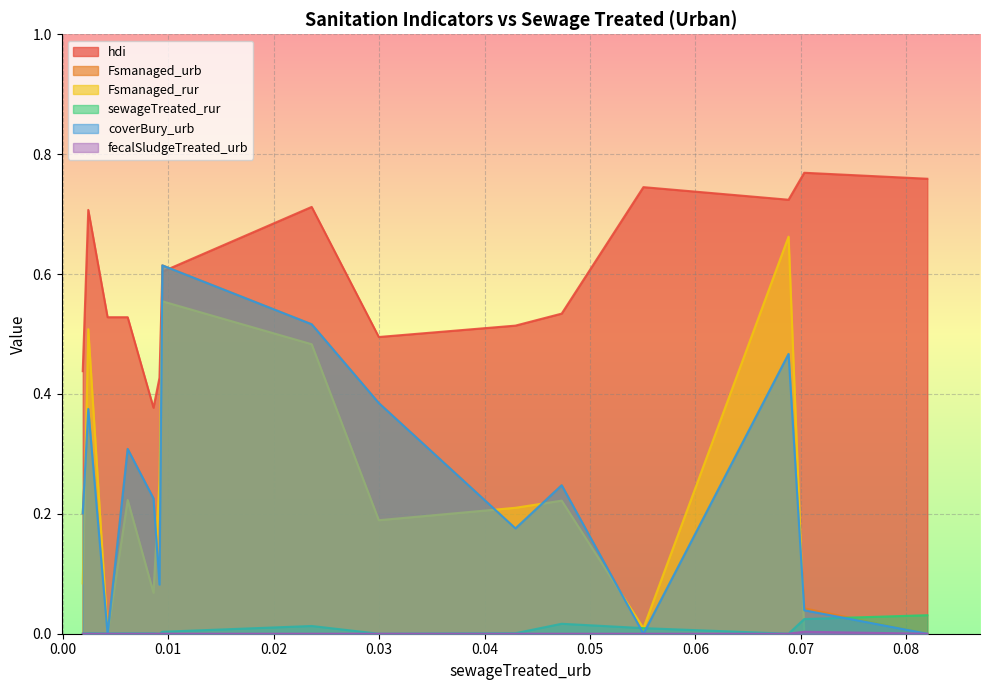

True or false: hdi has a value of 0.8 at SEN.

False